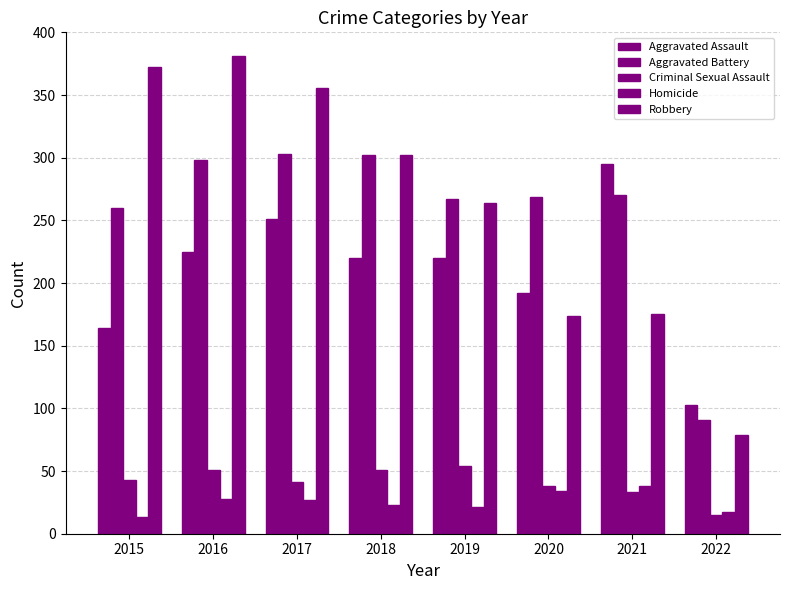

How many bars are there in total?

40